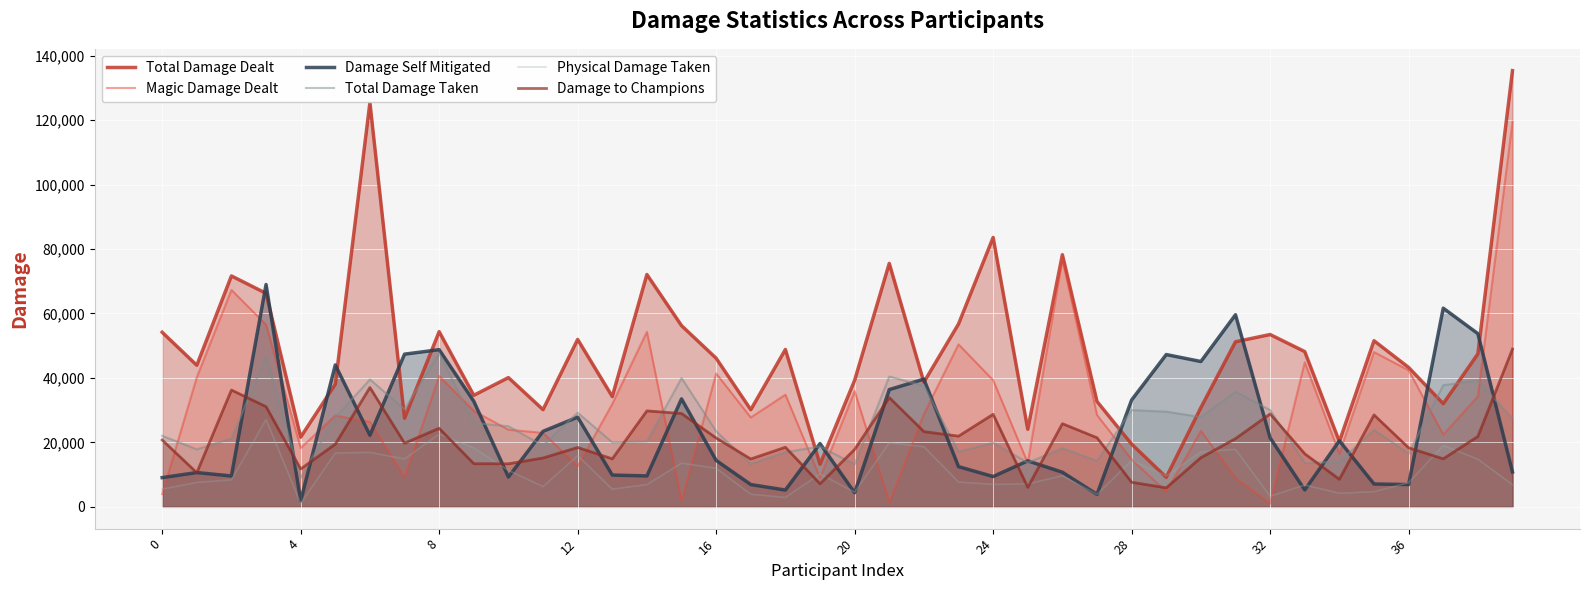

What is the average value of the Magic Damage Dealt series?

30906